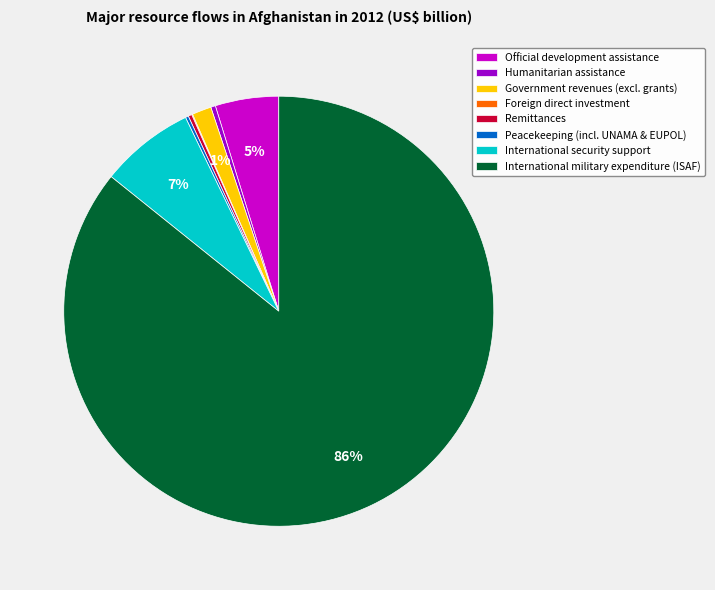

What percentage is the Official development assistance slice, to the nearest percent?

5%